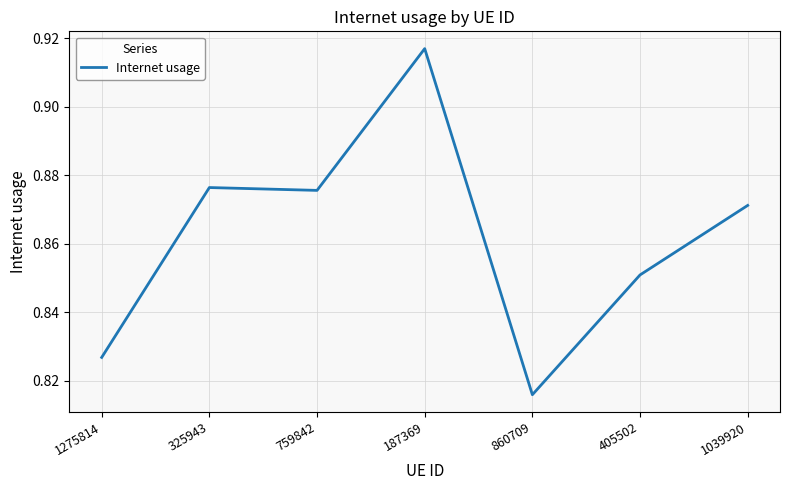

Between 1275814 and 759842, which is larger?

759842